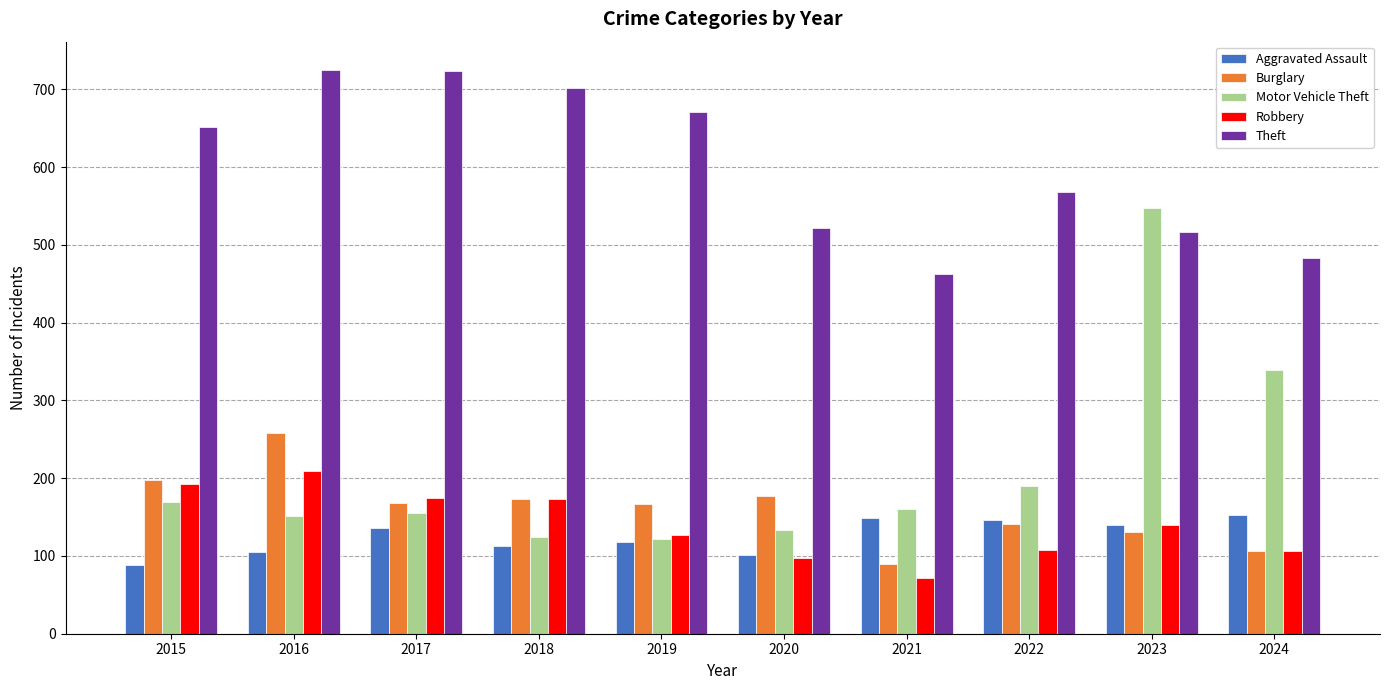

What is the difference between the maximum and second lowest values in the Robbery series?

112